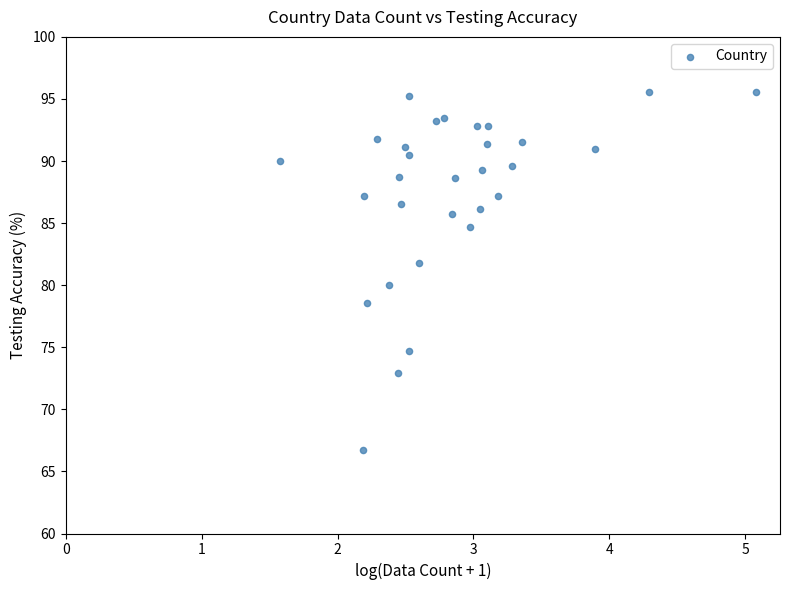

What is the range of Y values (max minus min)?

28.9